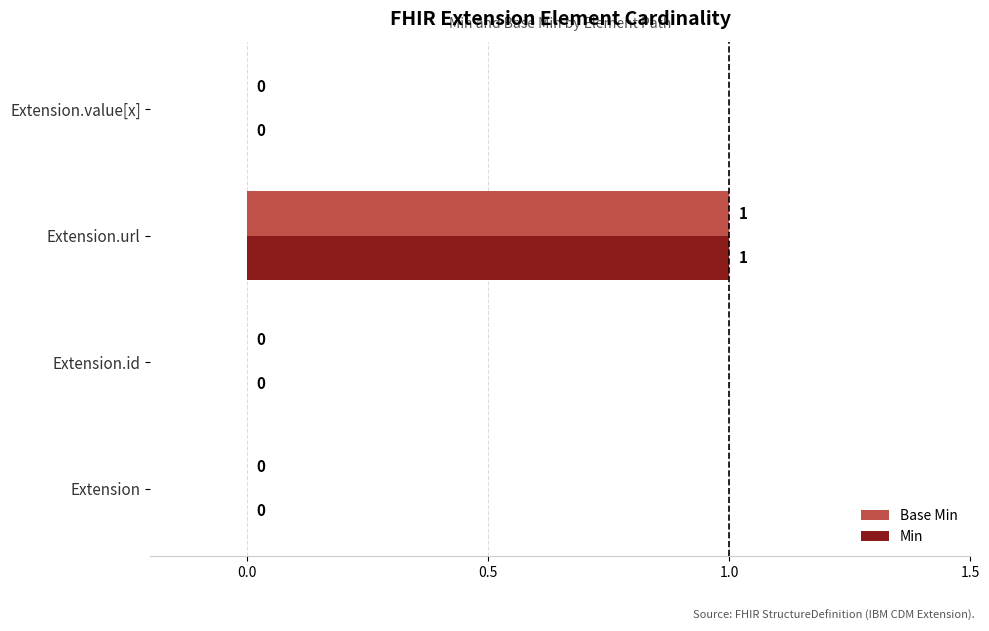

The Min series shows -1 at Extension.value[x]. True or false?

False